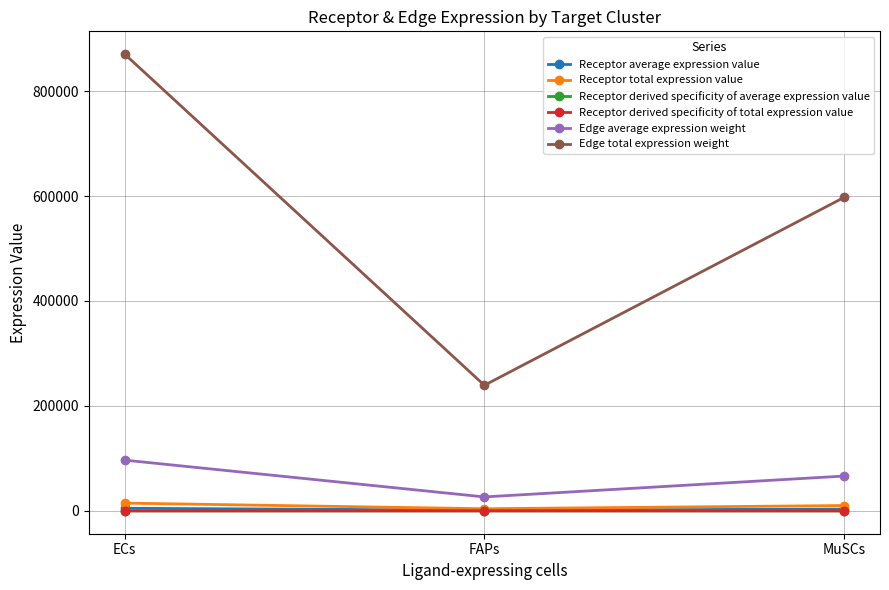

Does the chart have visible grid lines?

Yes